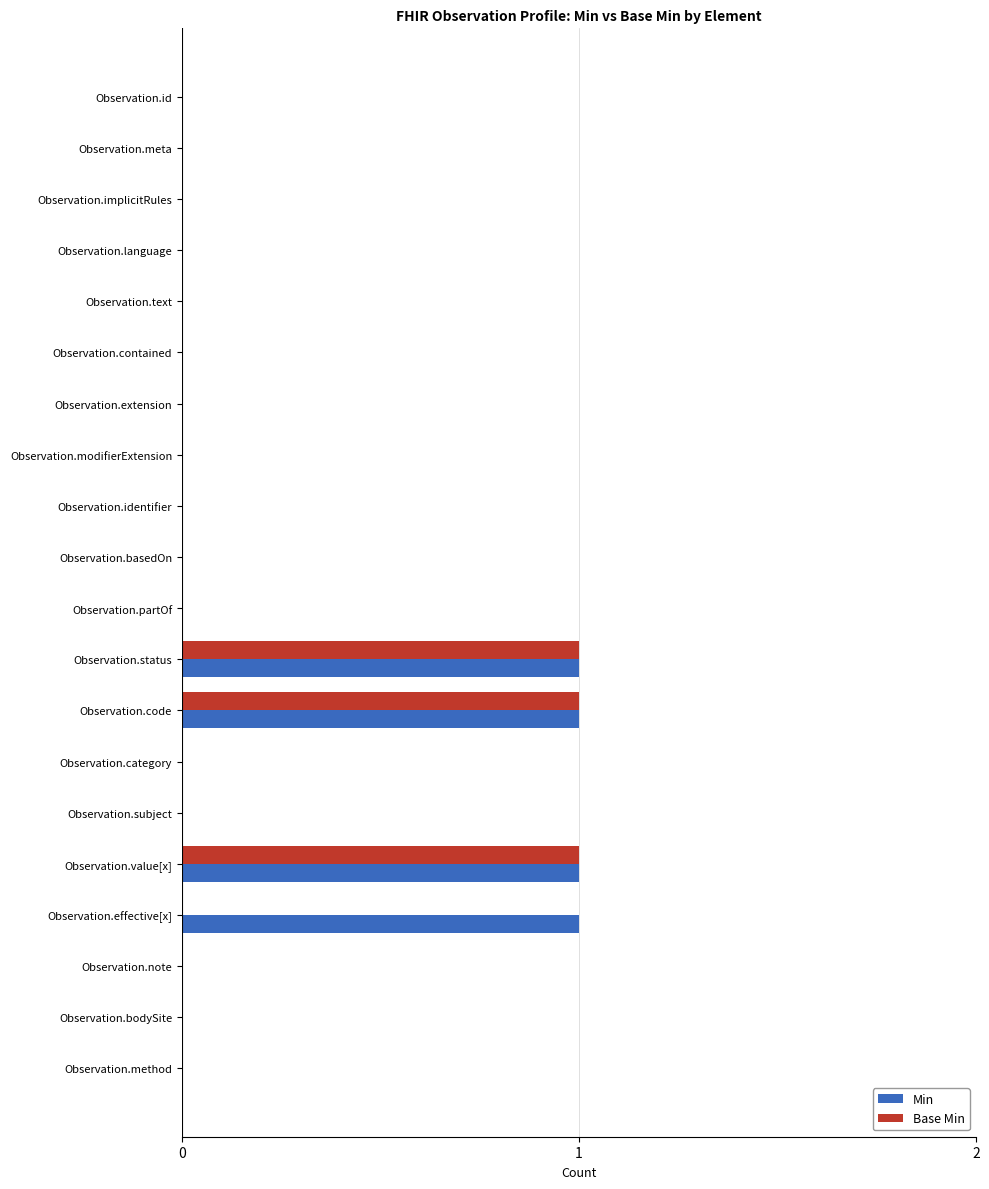

True or false: Min has a value of -1 at Observation.contained.

False